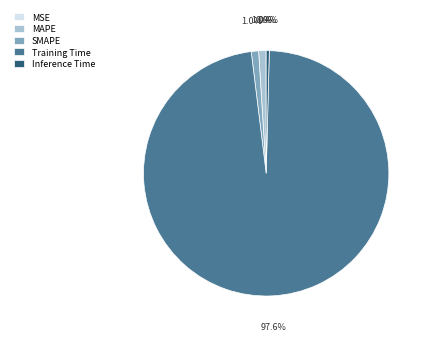

Which category has the biggest portion of the pie?

Training Time